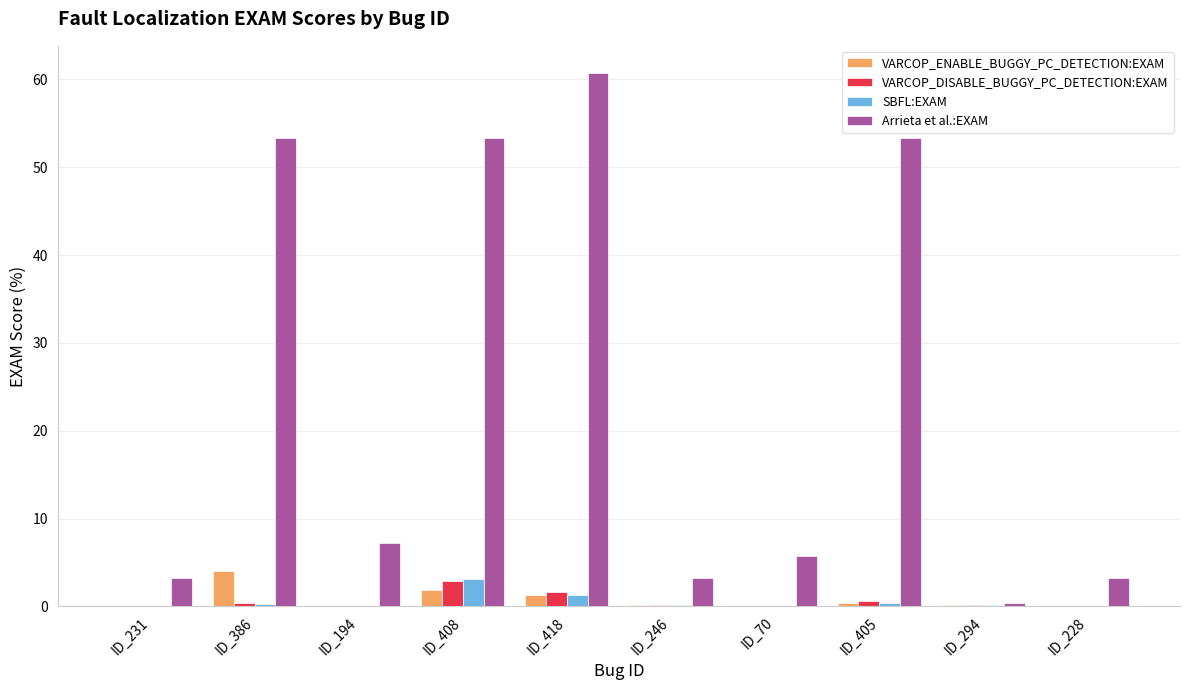

Which series has the largest total across all categories?

Arrieta et al.:EXAM